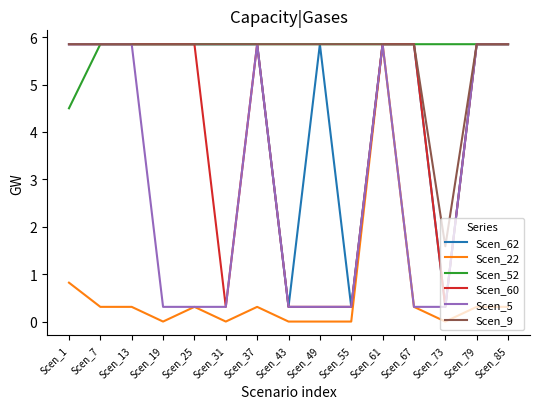

The Scen_5 series shows 8.6 at Scen_13. True or false?

False